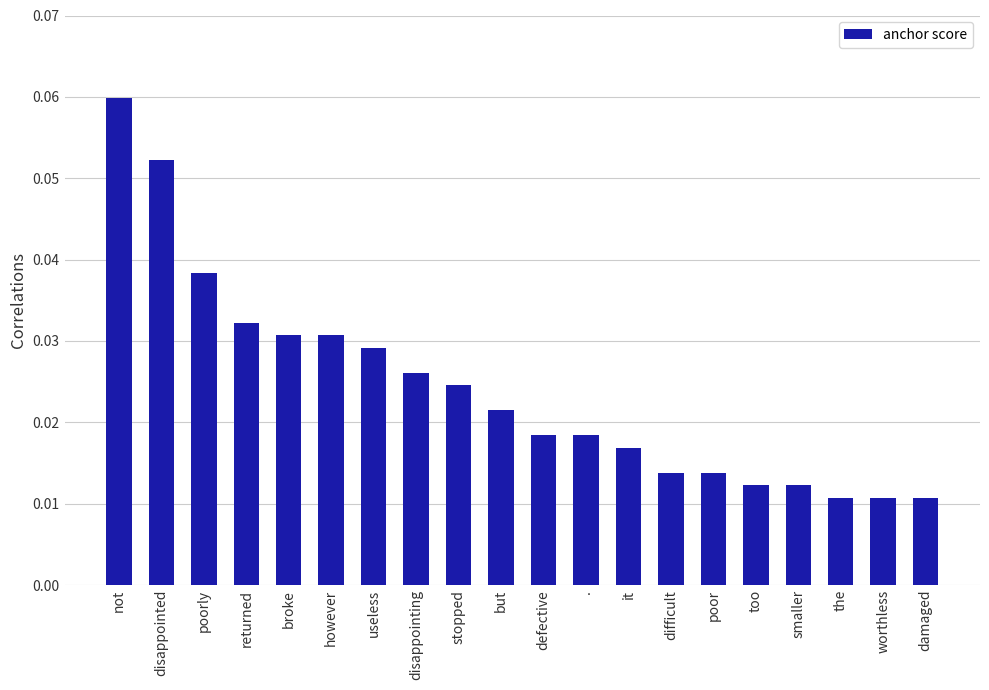

Are the bars grouped side by side (vs. stacked)?

No